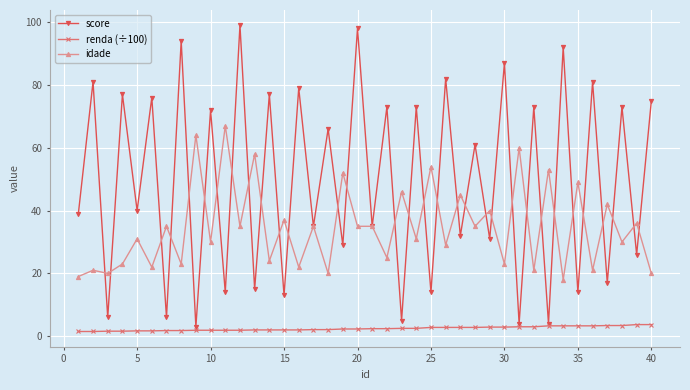

Which series has the largest total across all categories?

score